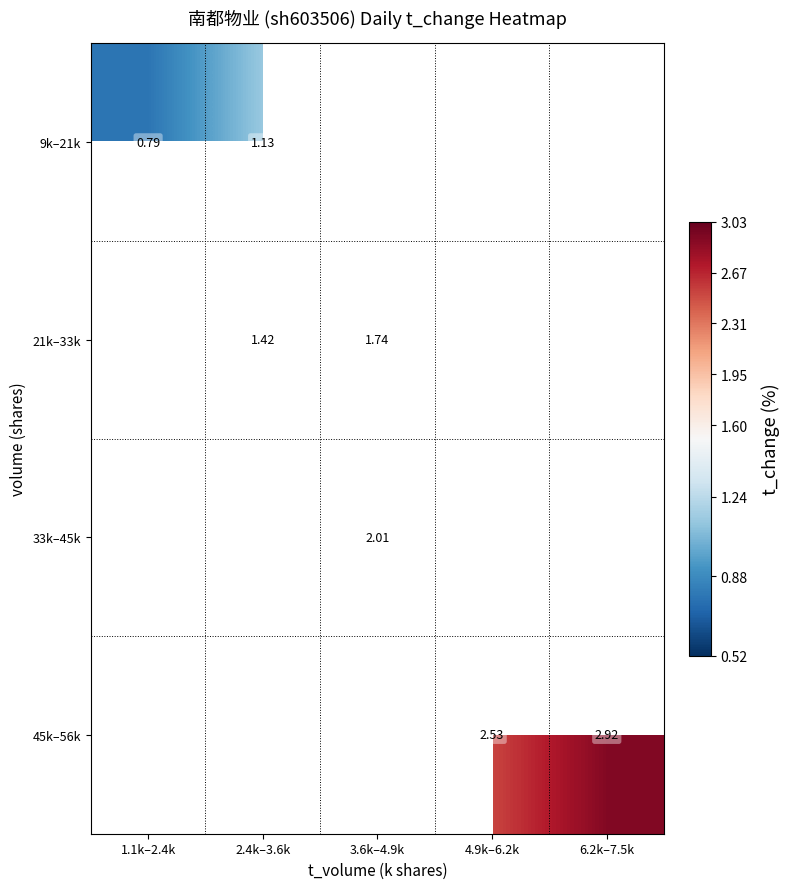

How many series are shown in this chart?

4